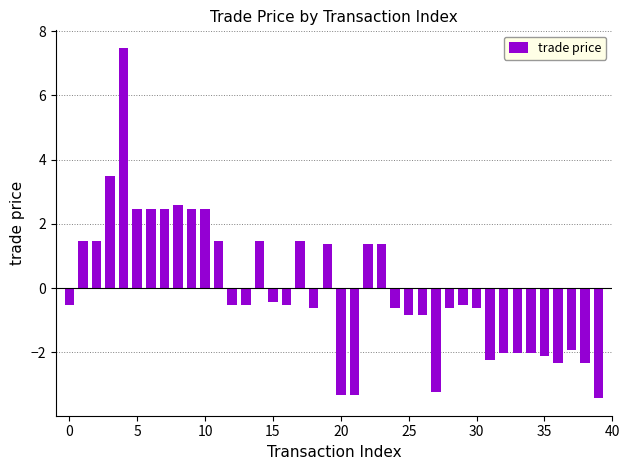

What is the smallest value displayed?

-3.4